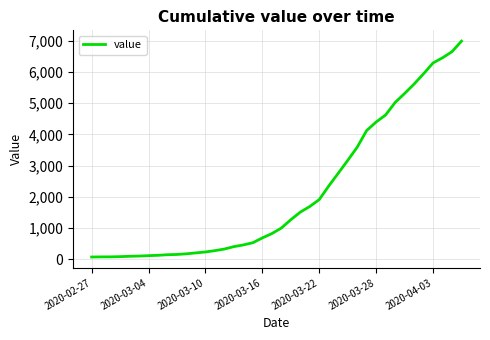

What is the maximum value shown in the chart?

6995